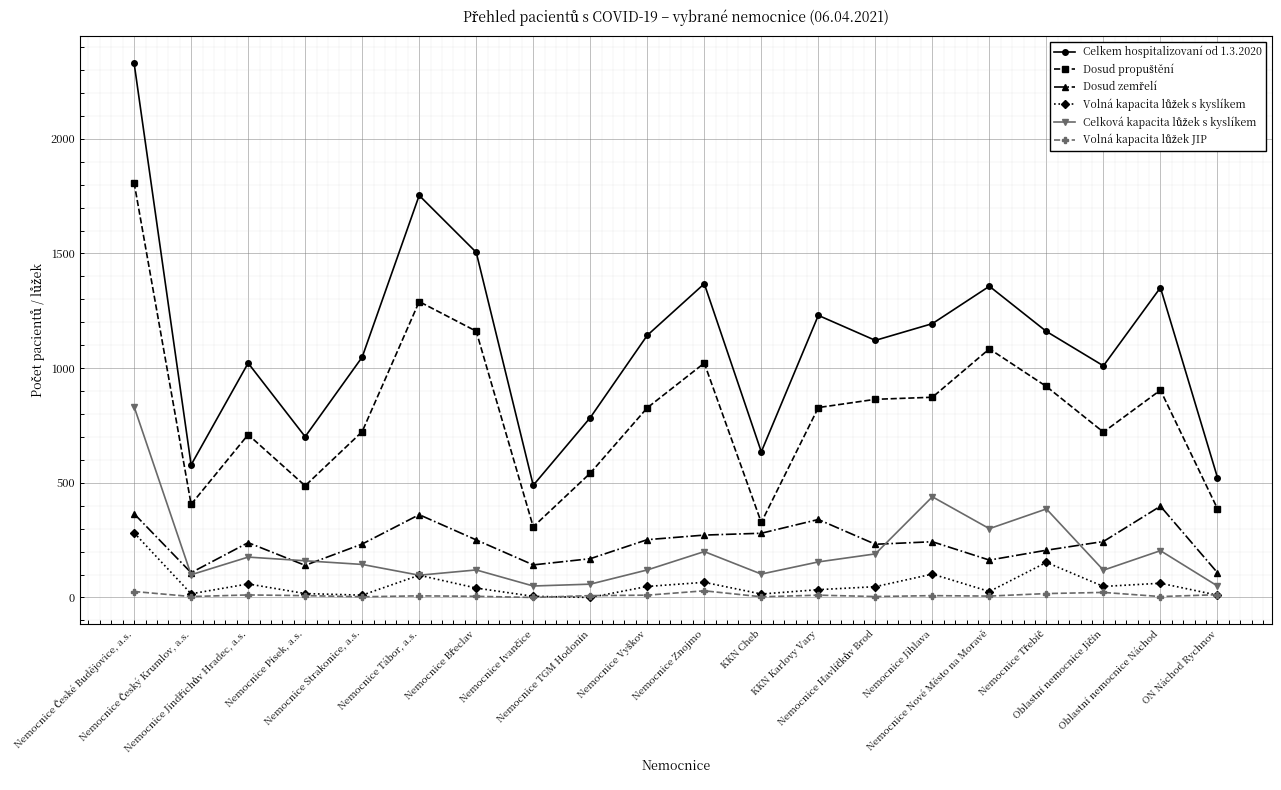

How many distinct data groups are displayed?

6